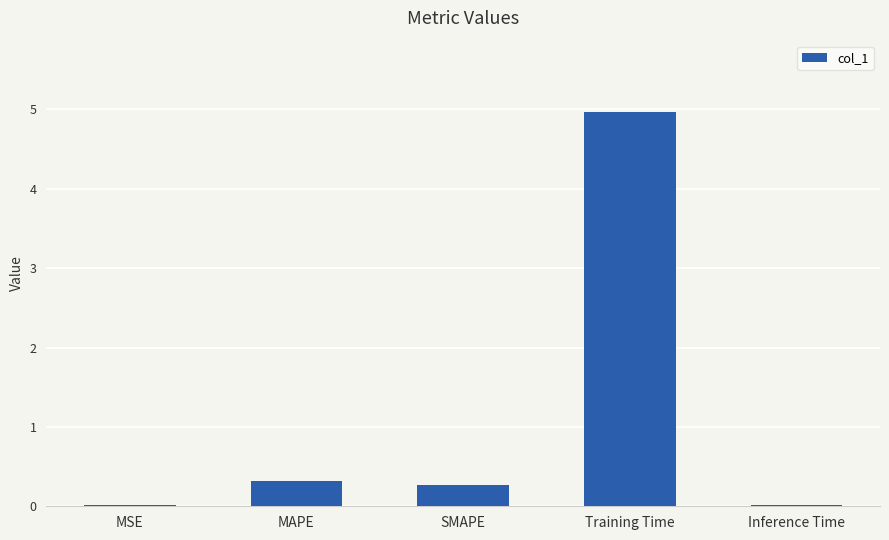

Count the number of categories in the chart.

5